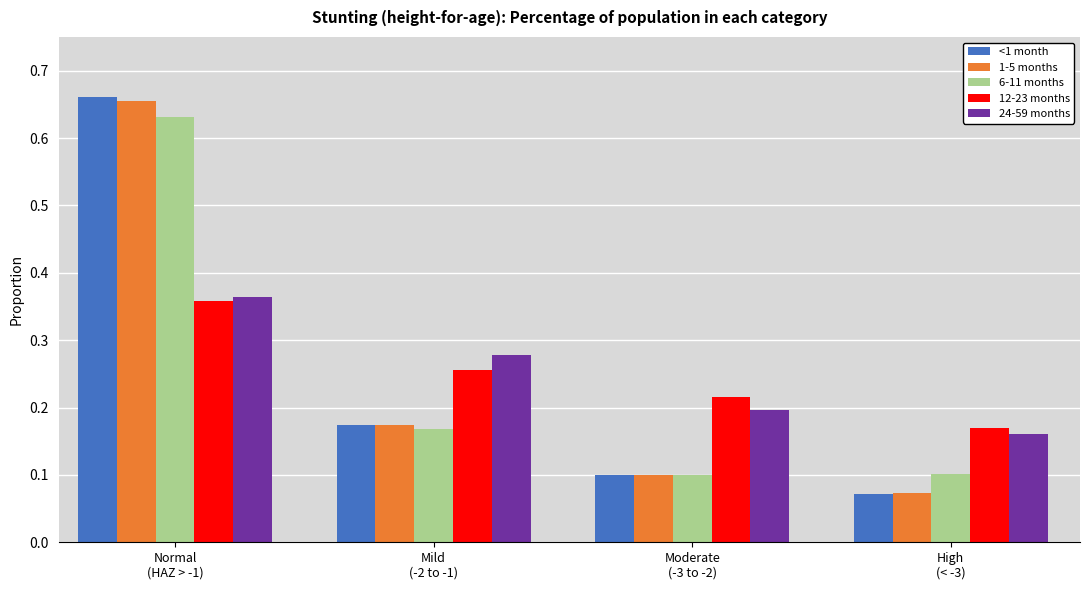

Which series has the widest spread of values?

<1 month